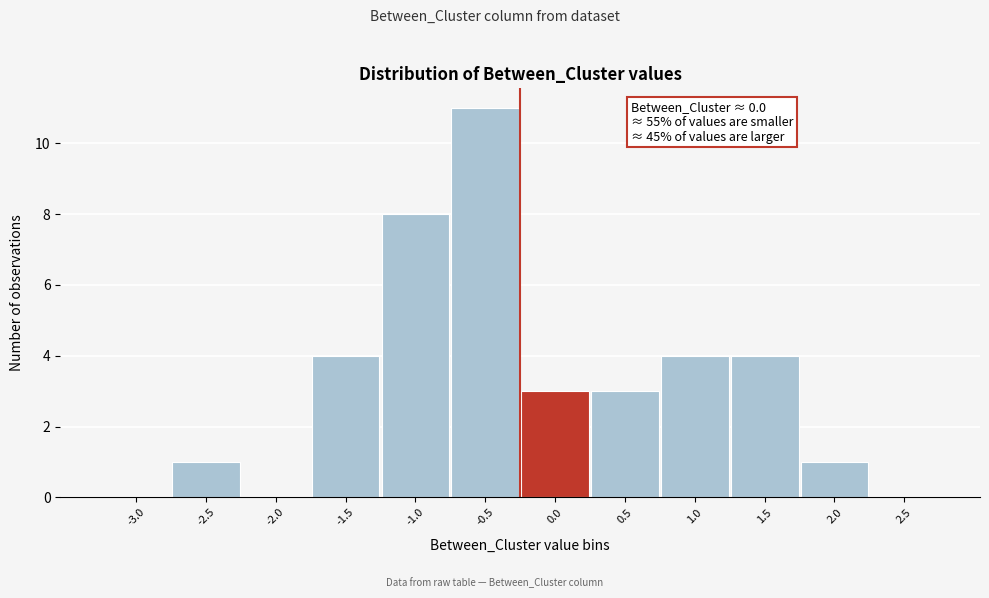

Reading left to right, list all the values displayed in this chart.

-3.0=0	-2.5=1	-2.0=0	-1.5=4	-1.0=8	-0.5=11	0.0=3	0.5=3	1.0=4	1.5=4	2.0=1	2.5=0